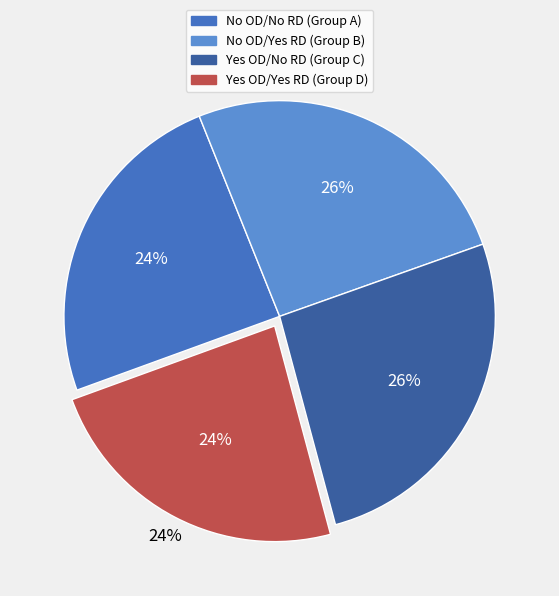

Is the sum of No OD/Yes RD (Group B) and Yes OD/No RD (Group C) greater than half?

Yes